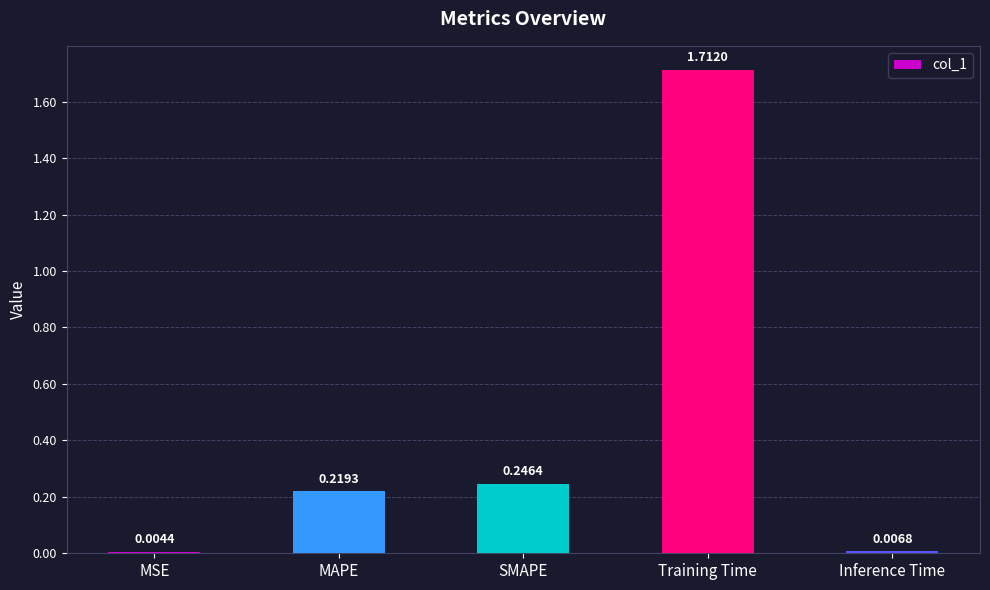

Between SMAPE and Inference Time, which is larger?

SMAPE